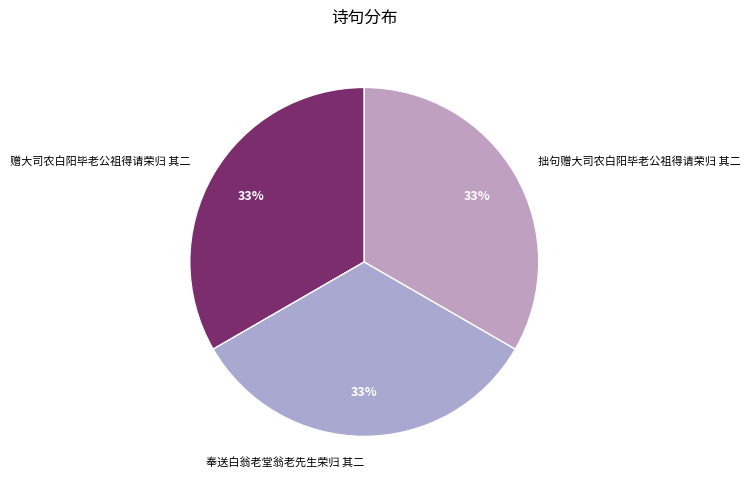

To the nearest percent, what is the combined percentage of 赠大司农白阳毕老公祖得请荣归 其二 and 奉送白翁老堂翁老先生荣归 其二?

67%